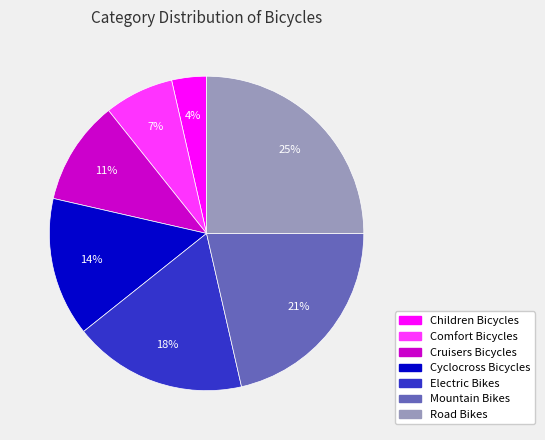

Count the number of slices in the pie.

7